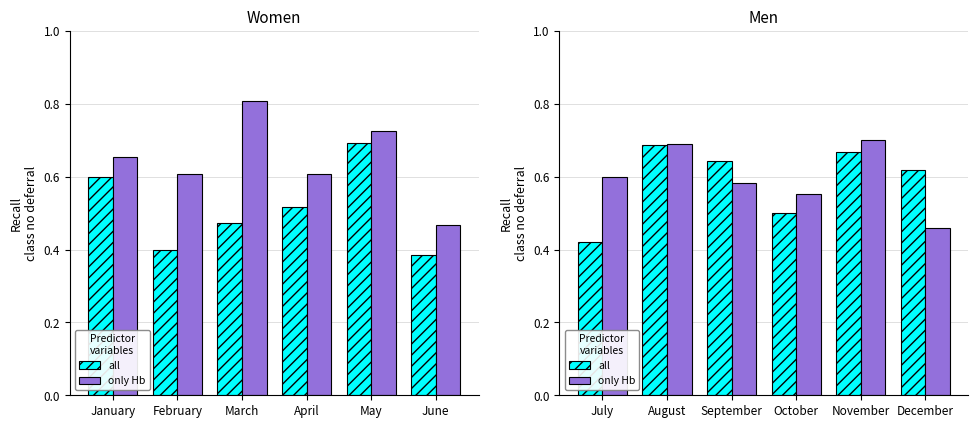

What is the value of the all bar at the 5th from the left?

0.7